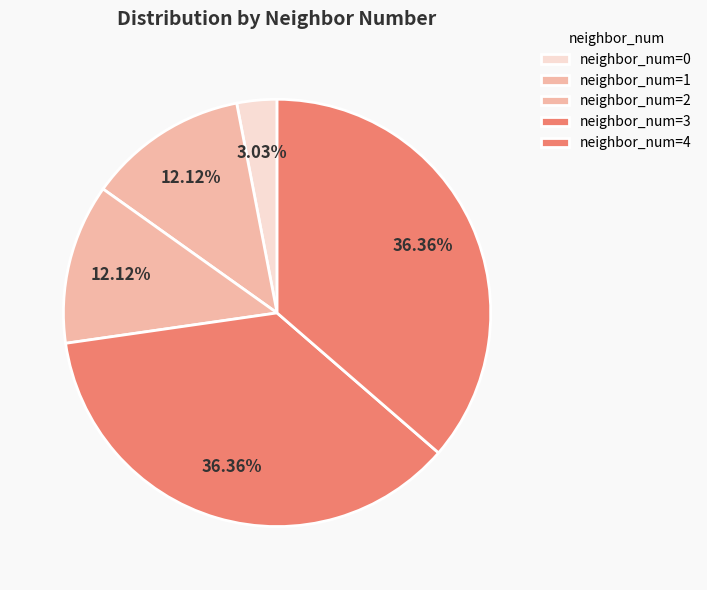

How many segments does this pie chart have?

5